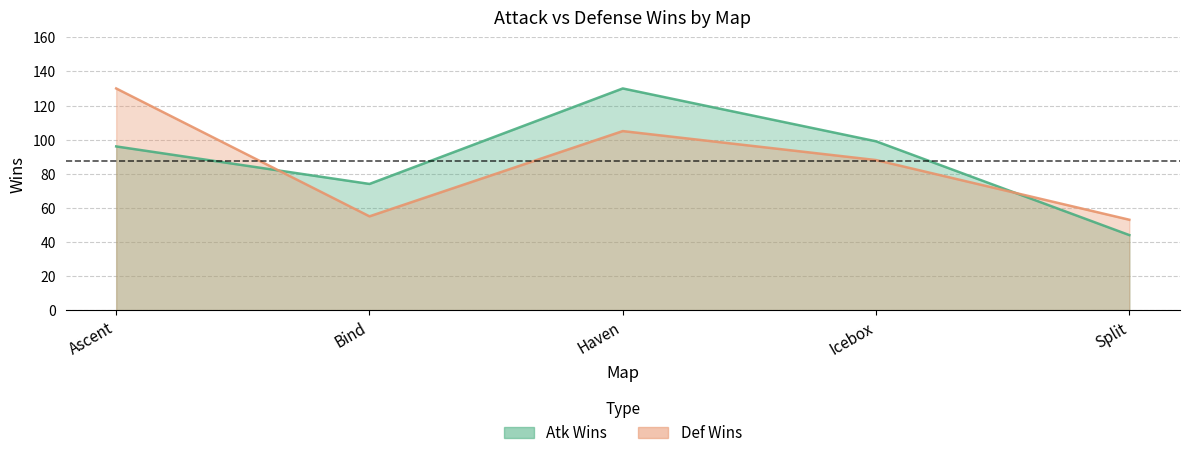

Which series ends up on top after the final intersection of Def Wins and Atk Wins?

Def Wins